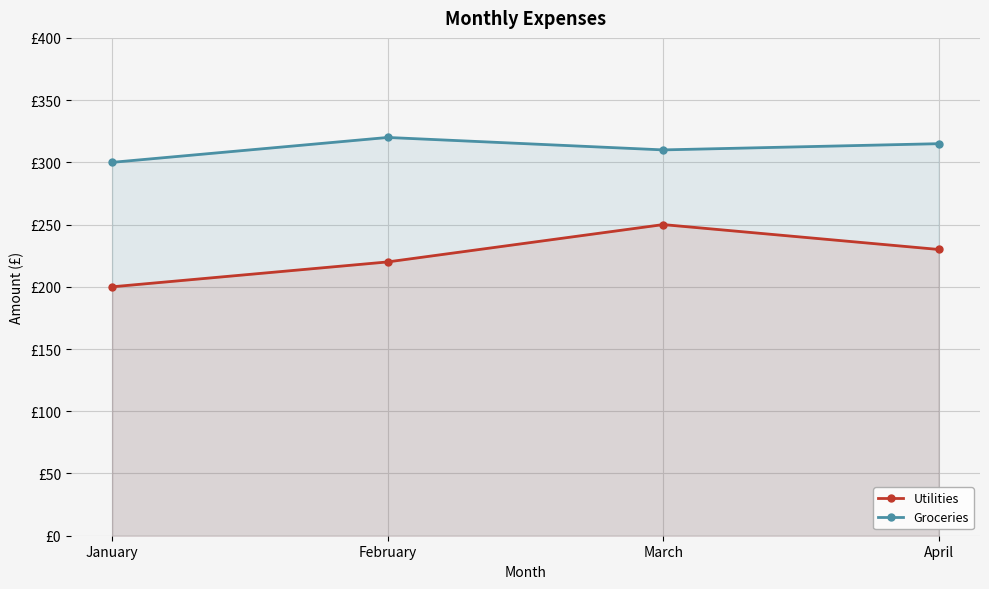

Rank the series at February from lowest to highest value.

Utilities, Groceries